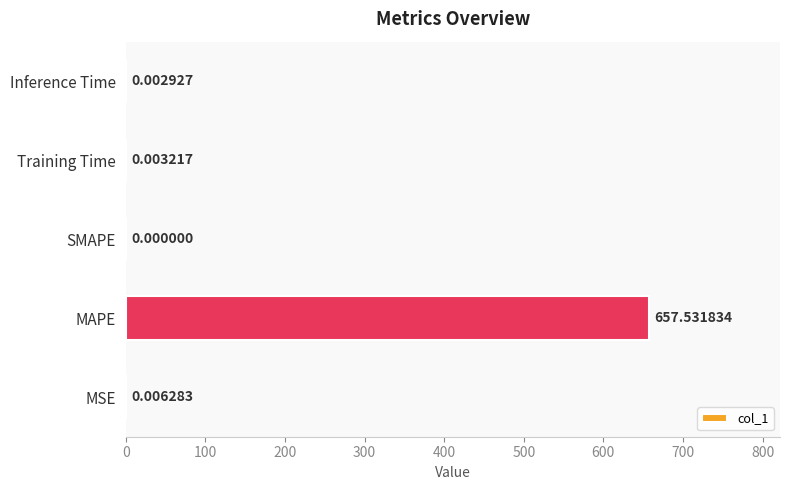

What is the sum of all values?

657.5